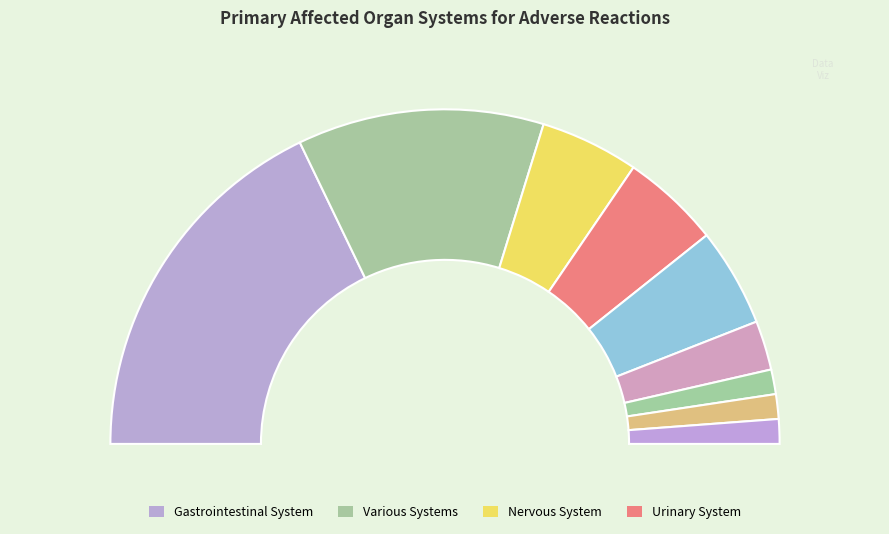

What is the ratio of the value at Muscular System to the value at Cardiovascular System?

0.5